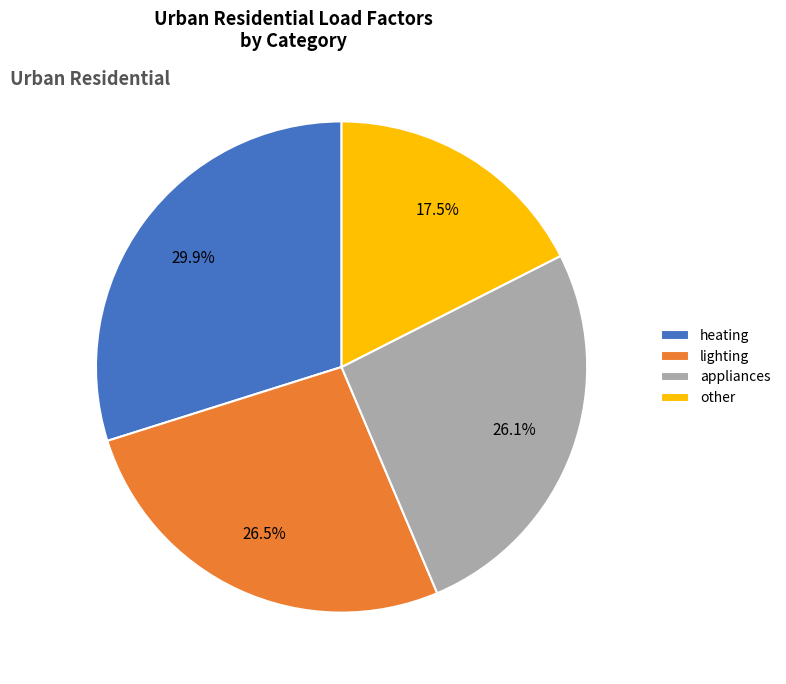

Which slice is the largest?

heating